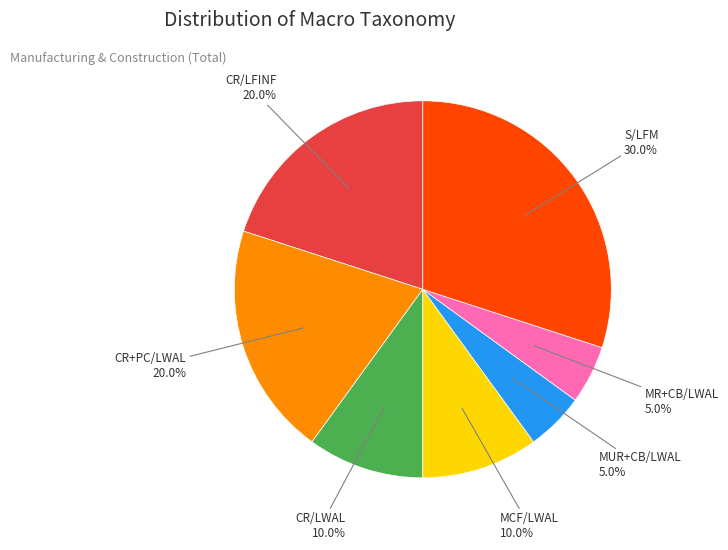

Which category has the biggest portion of the pie?

S/LFM